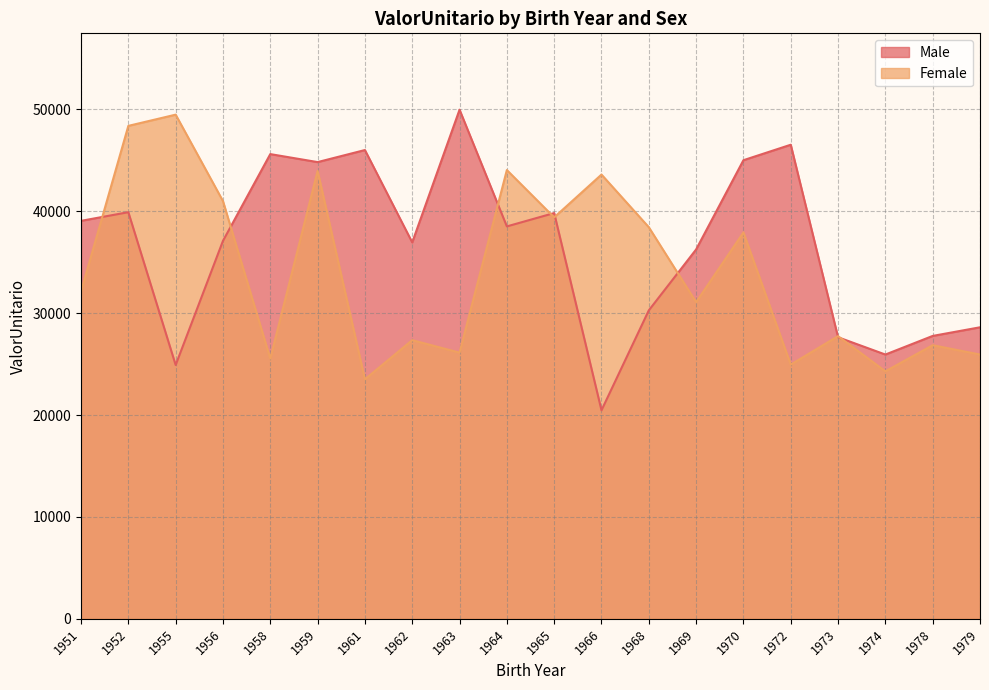

What are all the series names shown in the legend?

Male, Female